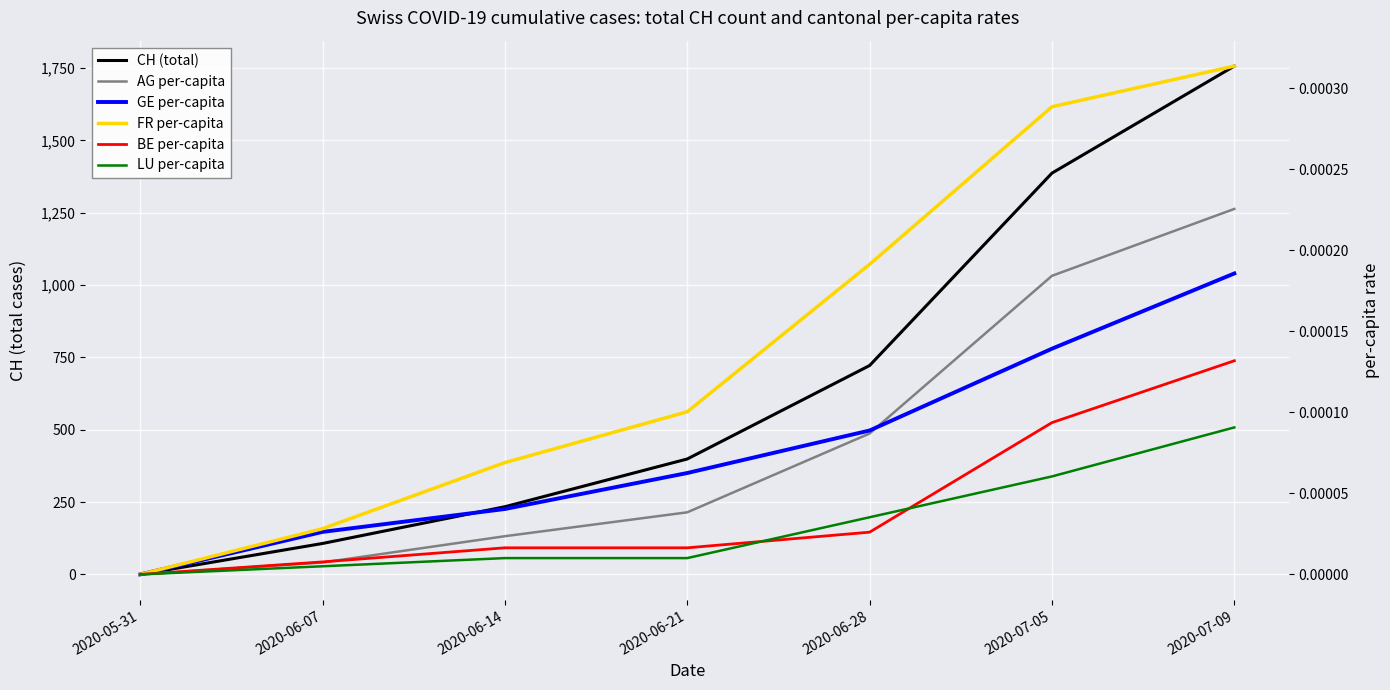

Reading left to right, list all the values displayed in this chart.

CH (total): 2020-05-31=0.0	2020-06-07=107.0	2020-06-14=234.0	2020-06-21=399.0	2020-06-28=722.0	2020-07-05=1387.0	2020-07-09=1757.0
AG per-capita: 2020-05-31=0.0	2020-06-07=0.0	2020-06-14=0.0	2020-06-21=0.0	2020-06-28=0.0	2020-07-05=0.0	2020-07-09=0.0
GE per-capita: 2020-05-31=0.0	2020-06-07=0.0	2020-06-14=0.0	2020-06-21=0.0	2020-06-28=0.0	2020-07-05=0.0	2020-07-09=0.0
FR per-capita: 2020-05-31=0.0	2020-06-07=0.0	2020-06-14=0.0	2020-06-21=0.0	2020-06-28=0.0	2020-07-05=0.0	2020-07-09=0.0
BE per-capita: 2020-05-31=0.0	2020-06-07=0.0	2020-06-14=0.0	2020-06-21=0.0	2020-06-28=0.0	2020-07-05=0.0	2020-07-09=0.0
LU per-capita: 2020-05-31=0.0	2020-06-07=0.0	2020-06-14=0.0	2020-06-21=0.0	2020-06-28=0.0	2020-07-05=0.0	2020-07-09=0.0